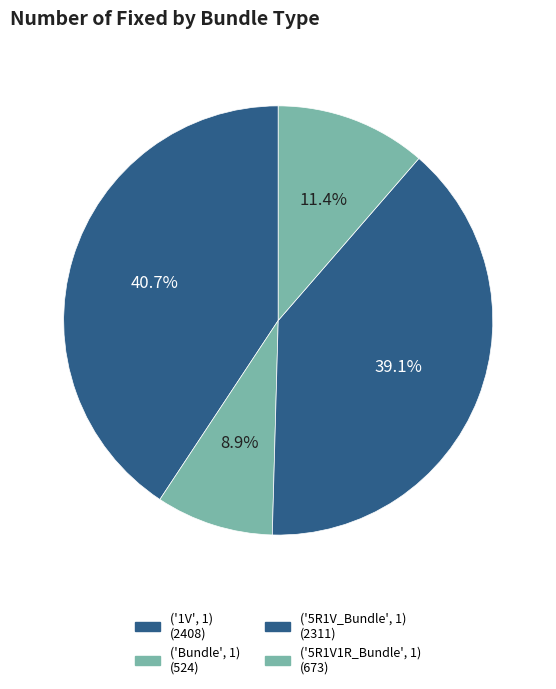

What percentage is the ('1V', 1) slice, to the nearest percent?

41%